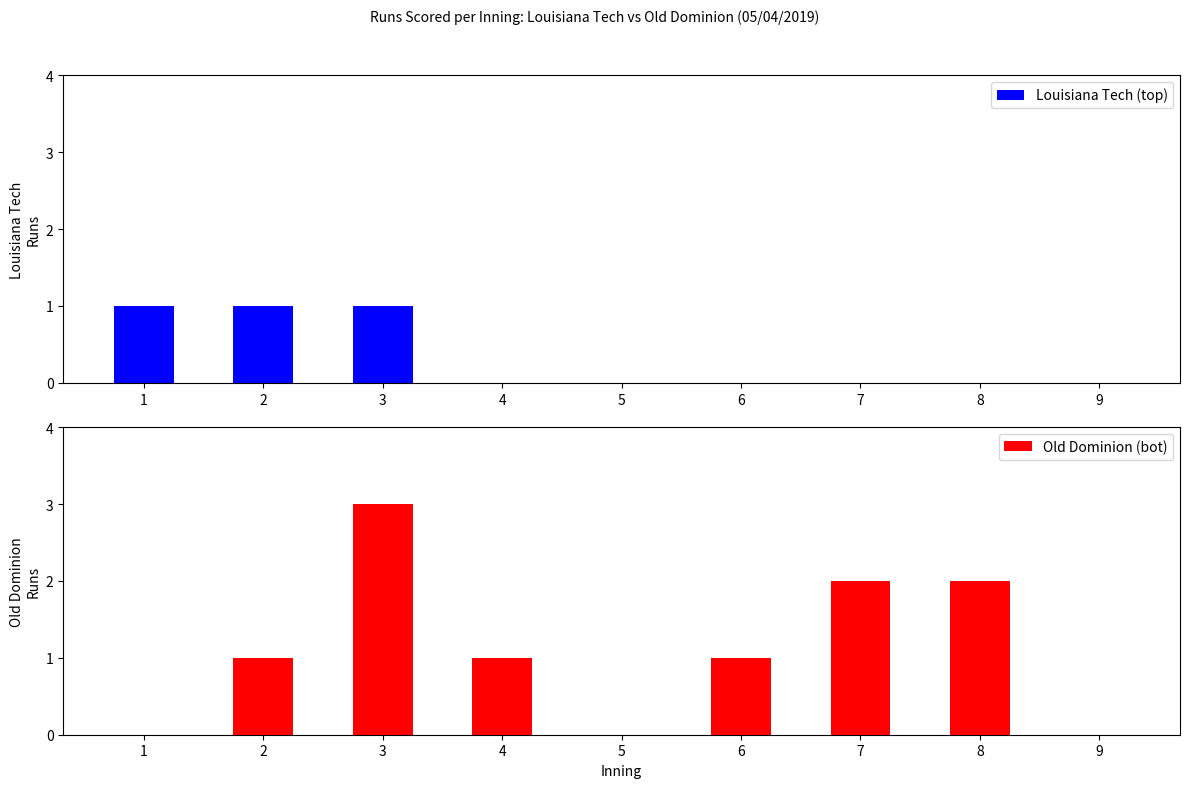

Rank the categories by Louisiana Tech (top) value from lowest to highest.

4, 5, 6, 7, 8, 9, 1, 2, 3